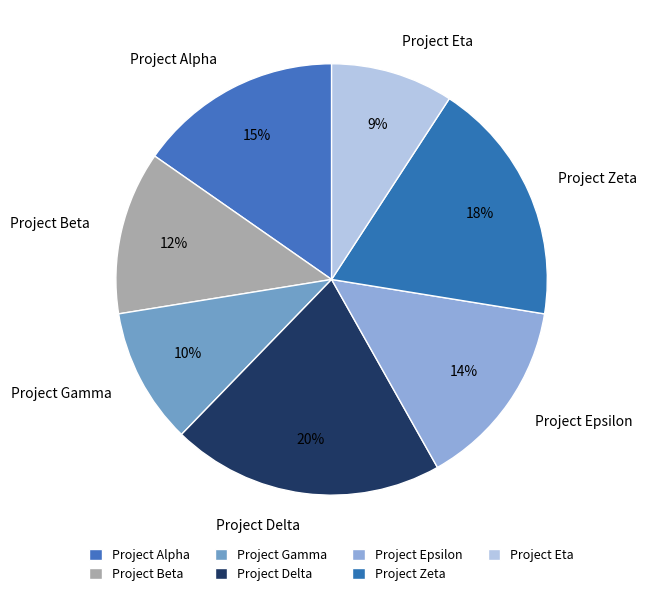

How many segments does this pie chart have?

7